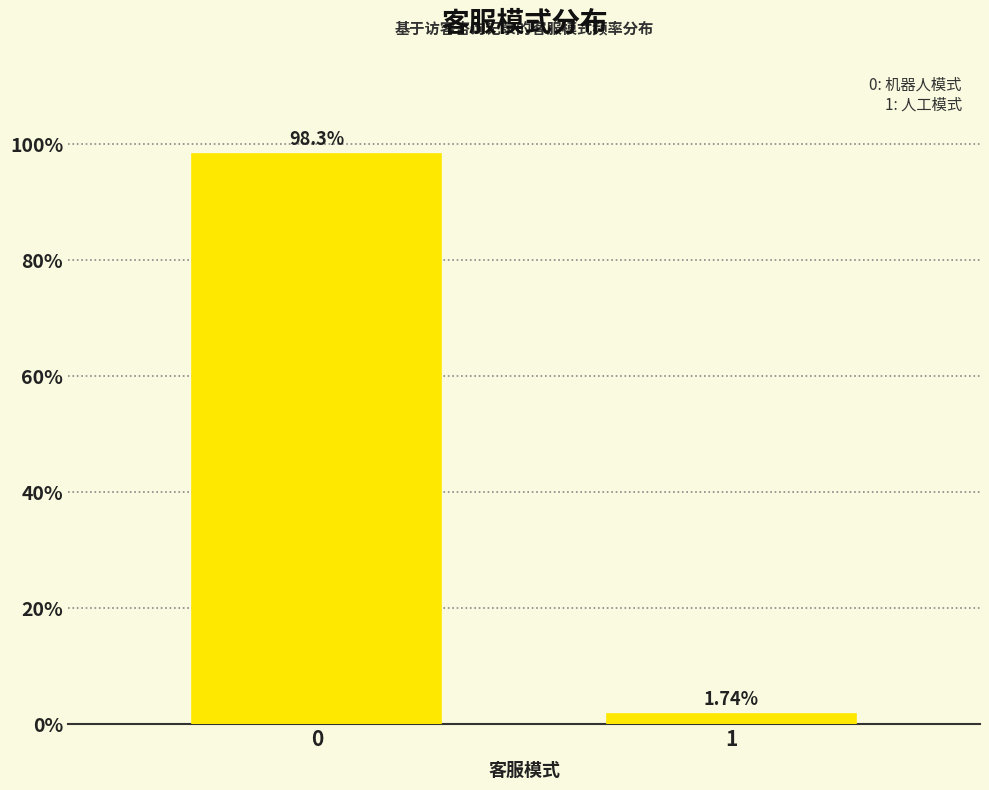

What is the sum of all values?

100.0